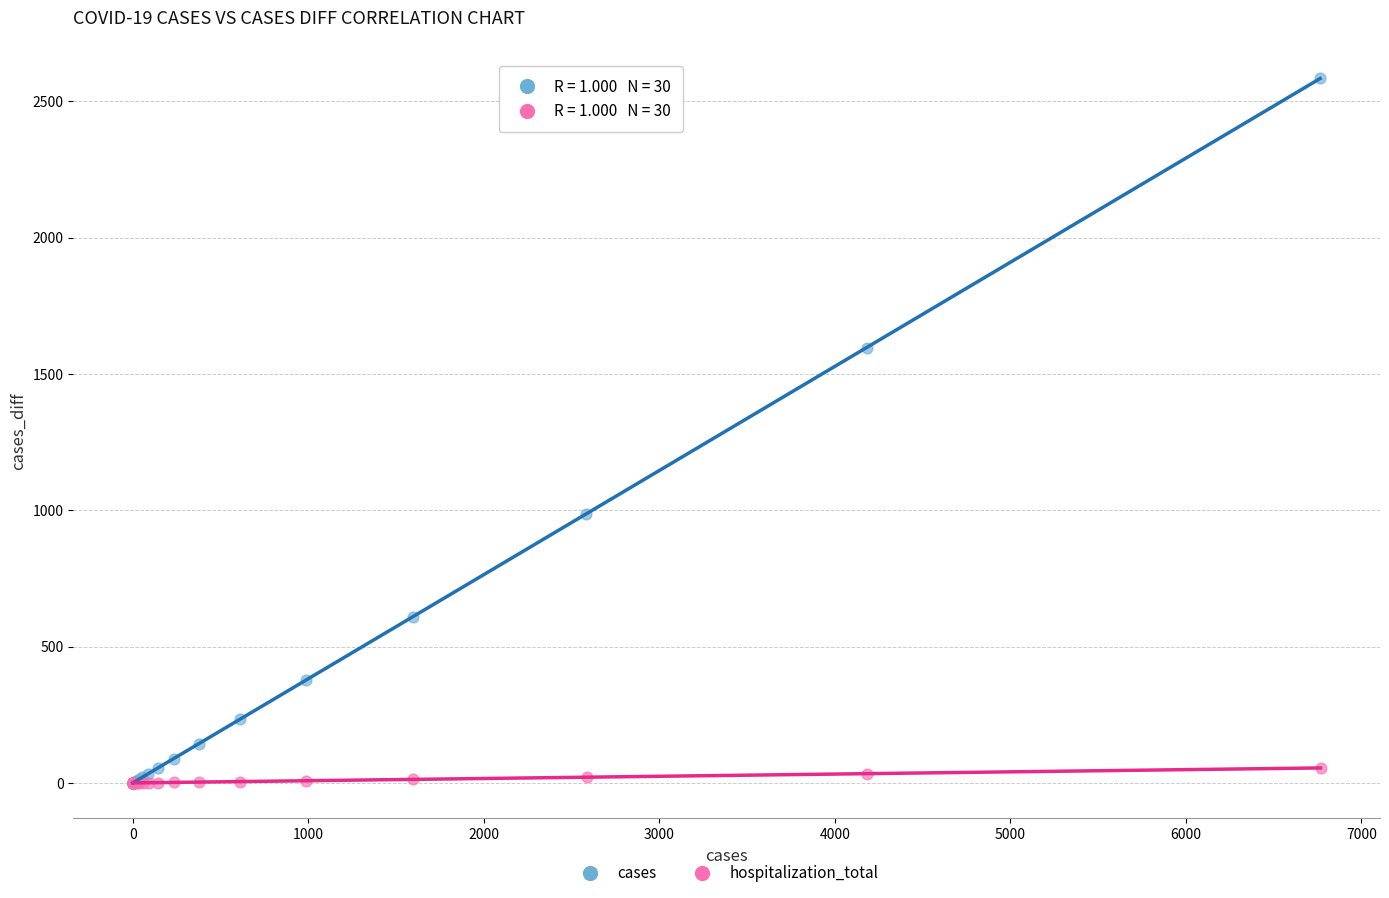

Which series has the largest Y range (max minus min)?

cases